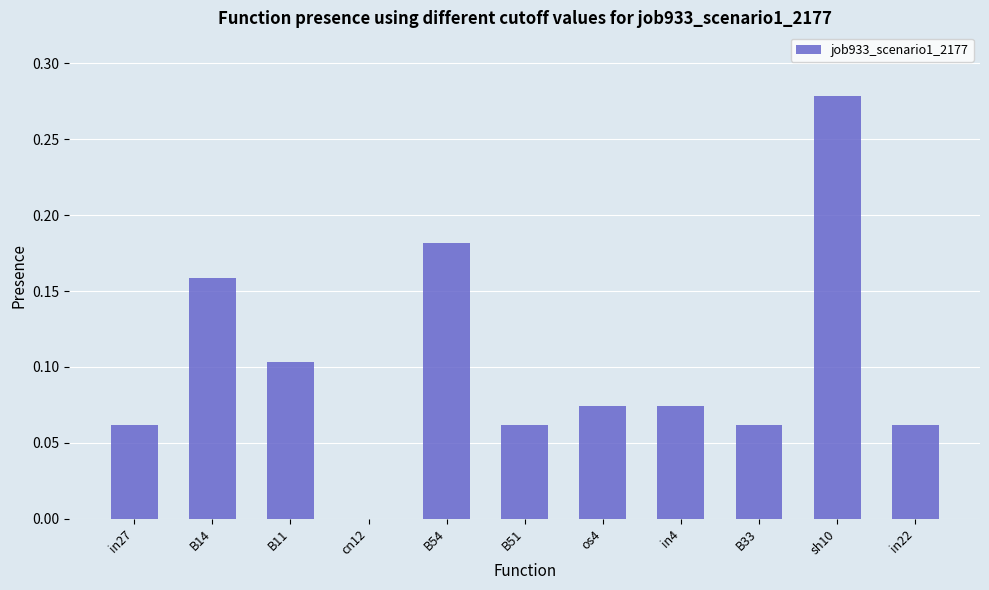

Where is the data nearest to the value 0?

cn12